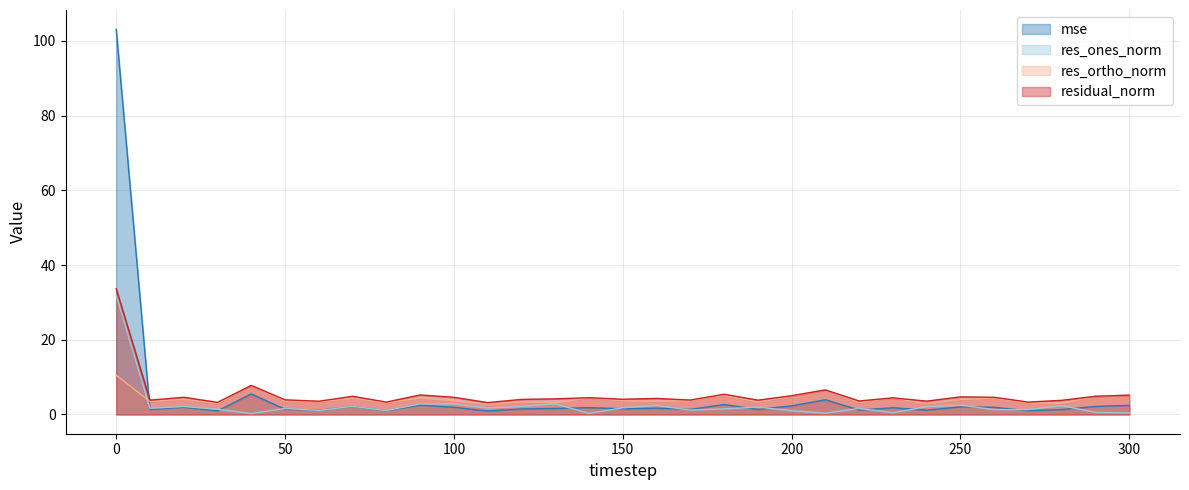

How many times do res_ortho_norm and res_ones_norm cross each other?

1